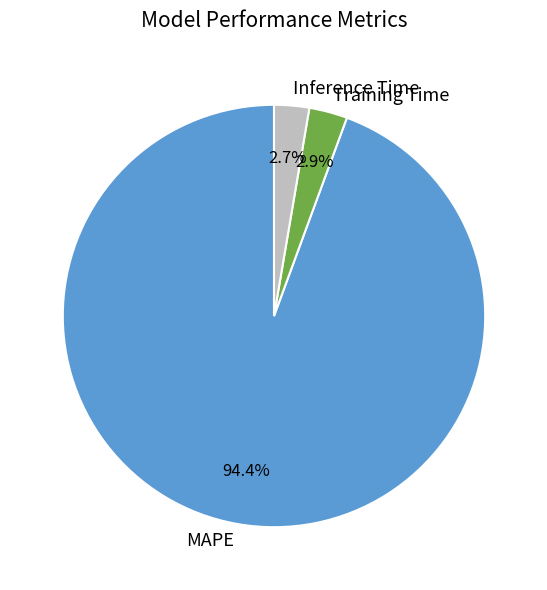

To the nearest percent, what is the combined percentage of Inference Time and MAPE?

97%